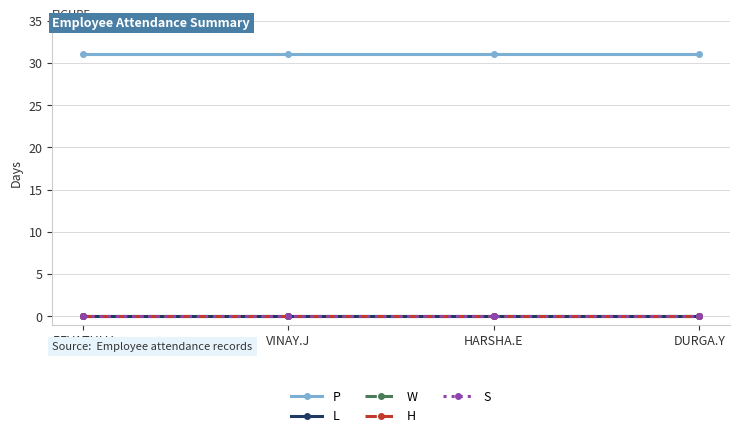

What are all the series names shown in the legend?

P, L, W, H, S